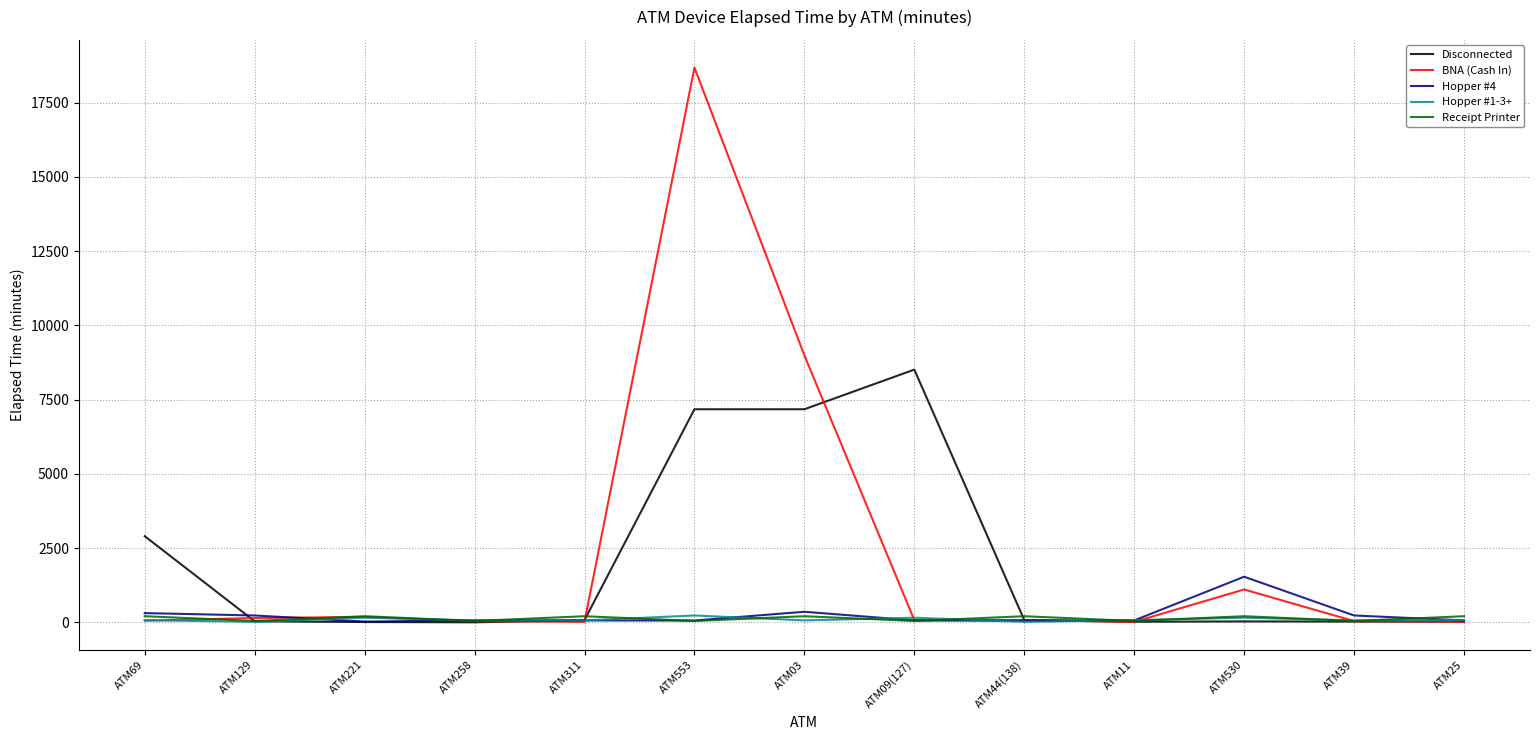

At which label is Disconnected closest to 4255?

ATM69